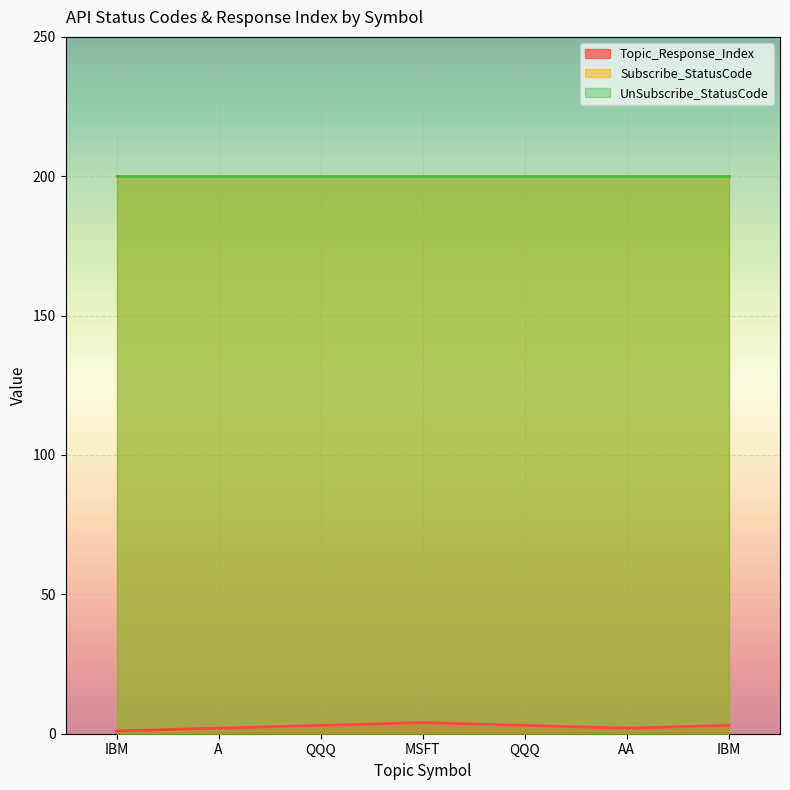

Is it true that Subscribe_StatusCode equals 110 at QQQ?

False